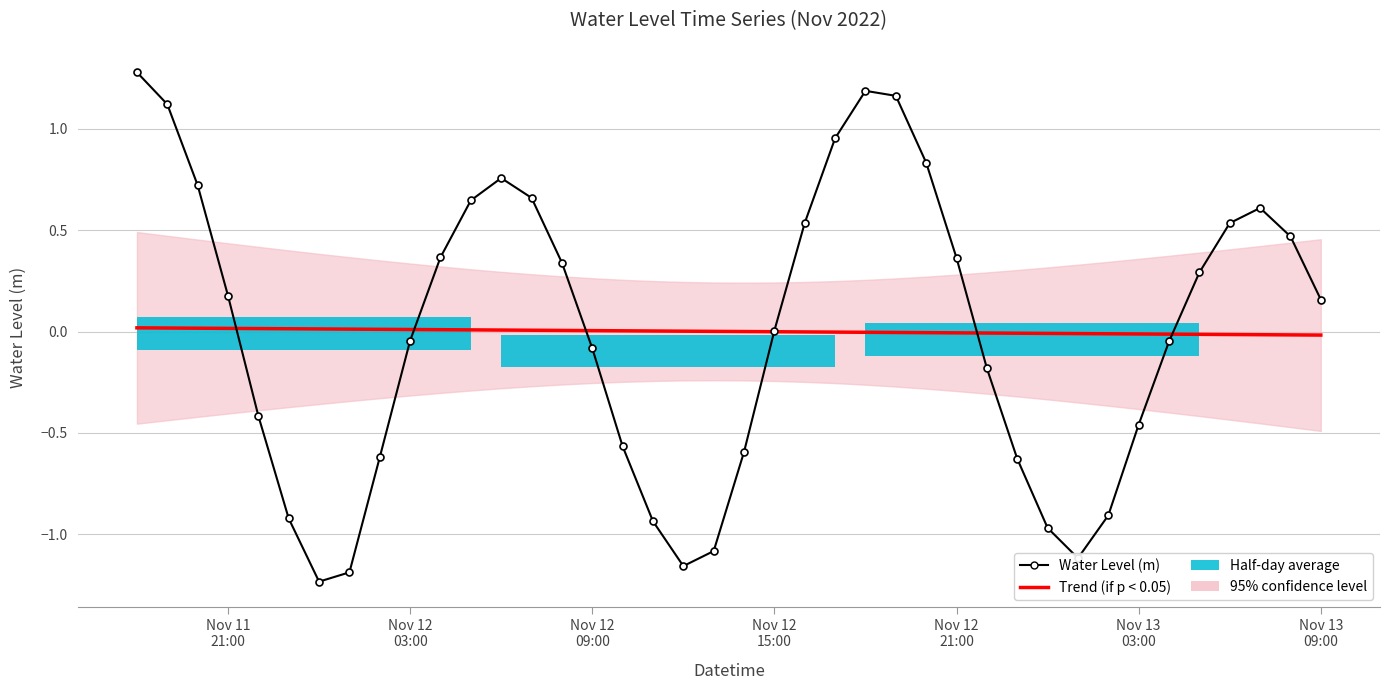

How many data points in Trend (if p < 0.05) are above 0?

20